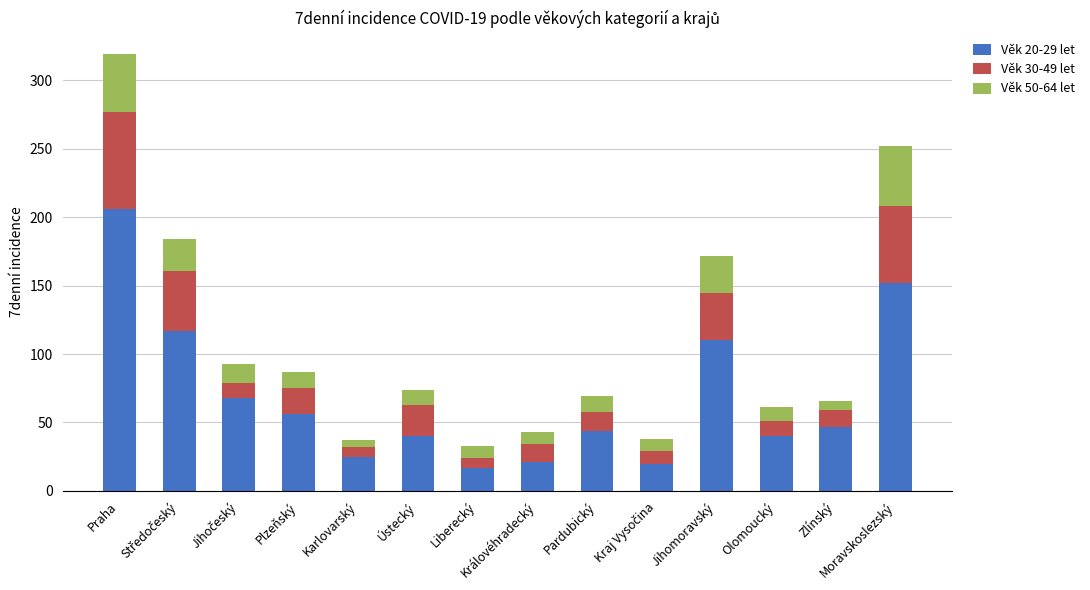

List the series in order of their peak value, lowest first.

Věk 50-64 let, Věk 30-49 let, Věk 20-29 let